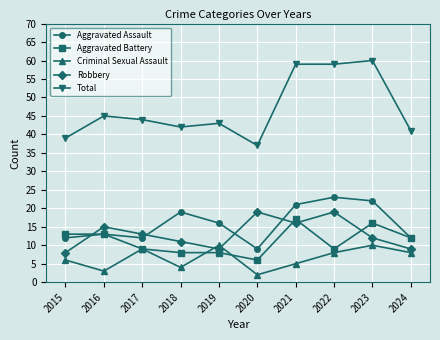

What is the value of the Aggravated Assault point at the 1st from the left?

12